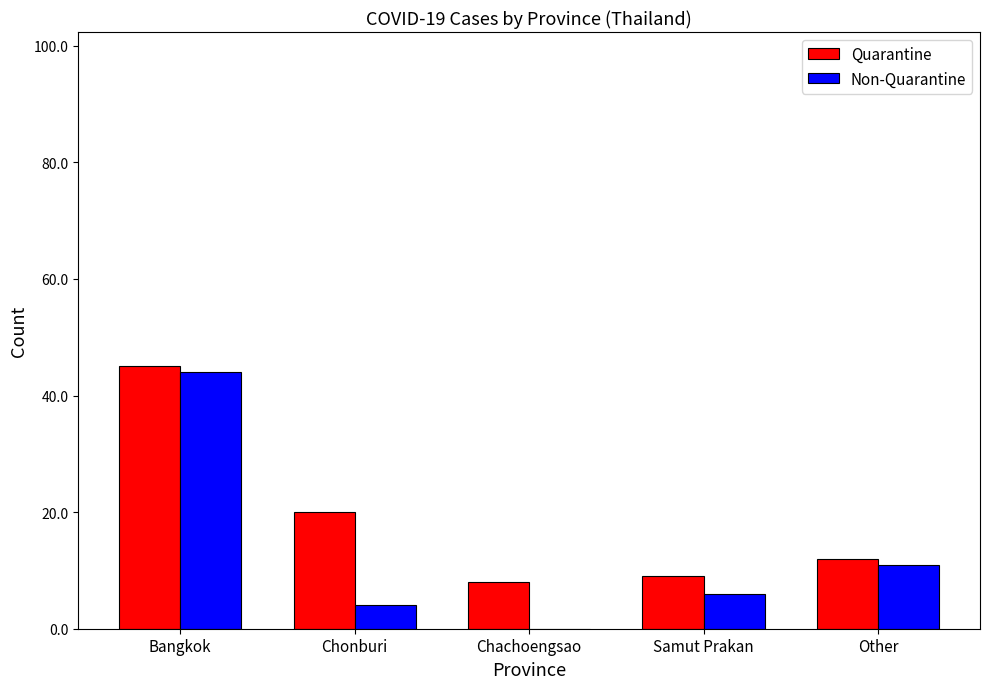

At which category does the chart reach its peak across all series?

Bangkok